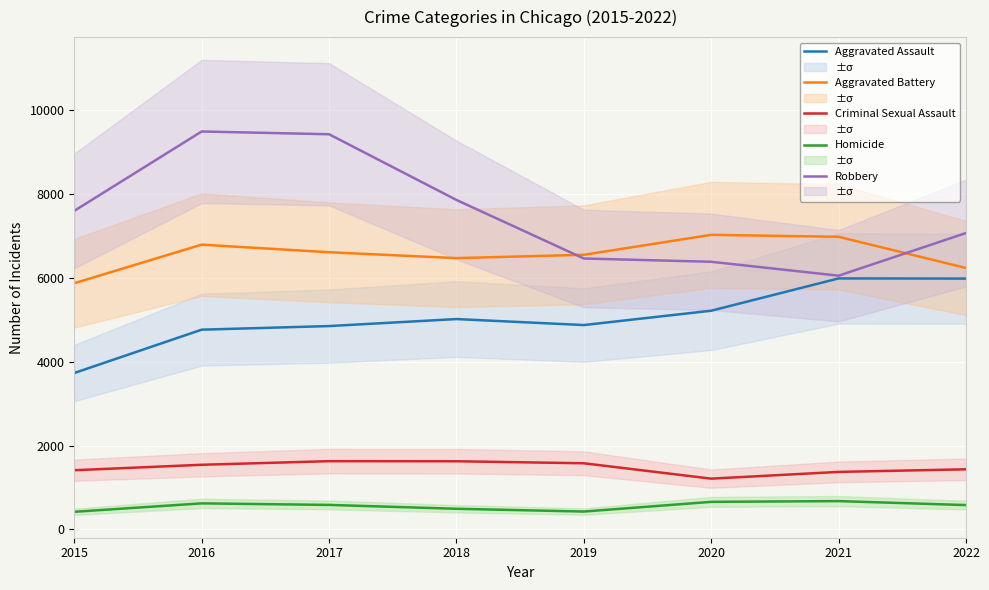

True or false: Homicide has a value of 420 at 2015.

True